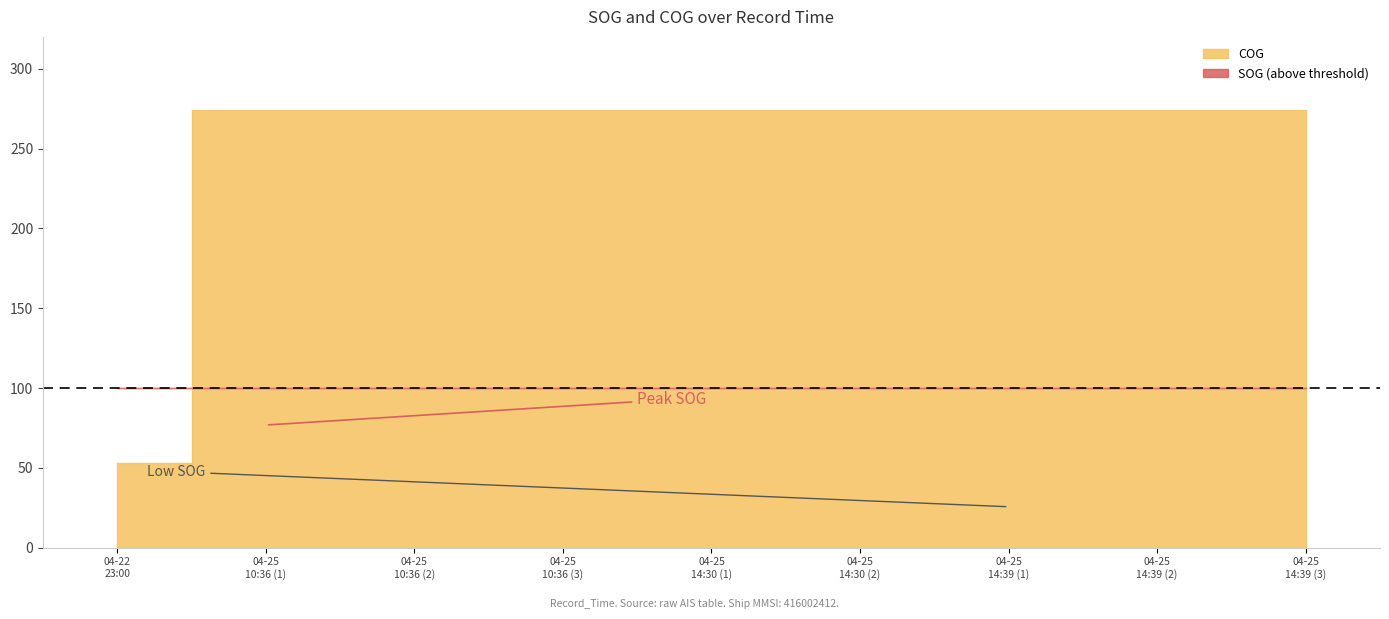

What is the total value across all series at 2024-04-25 14:39:55?

299.5